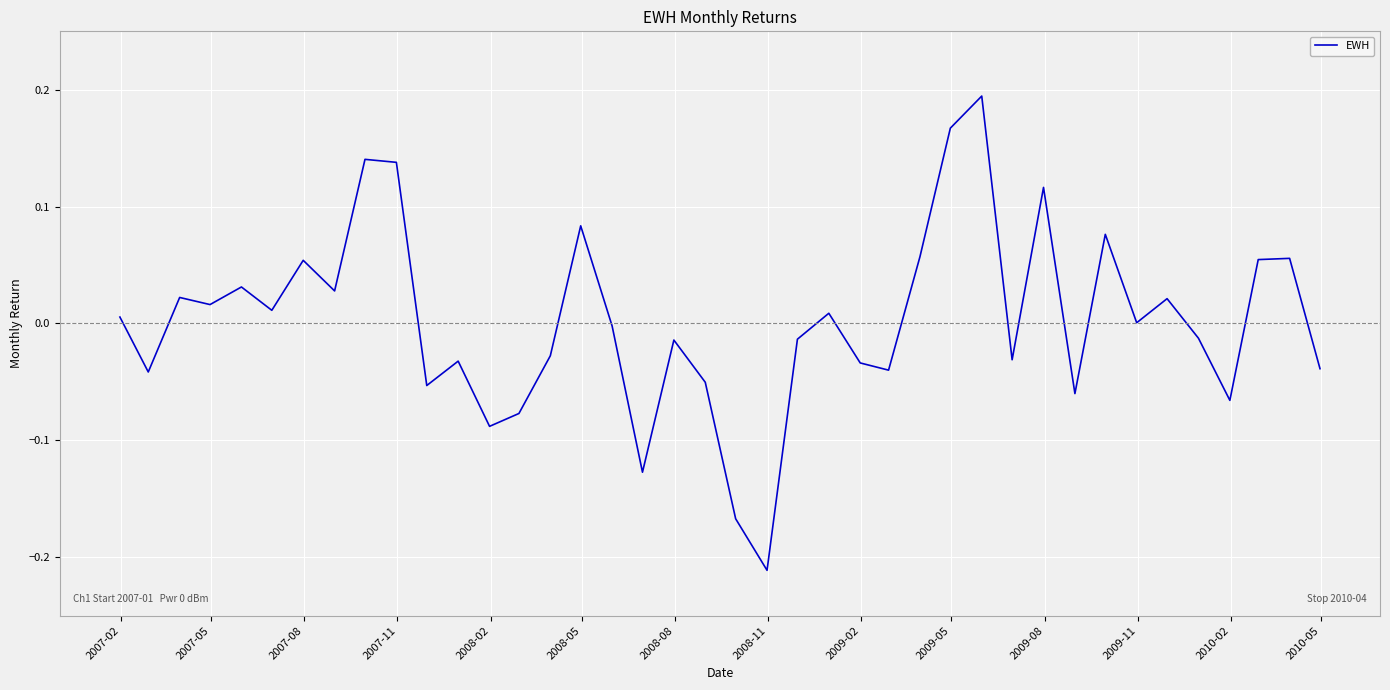

Count the number of data series in this chart.

1